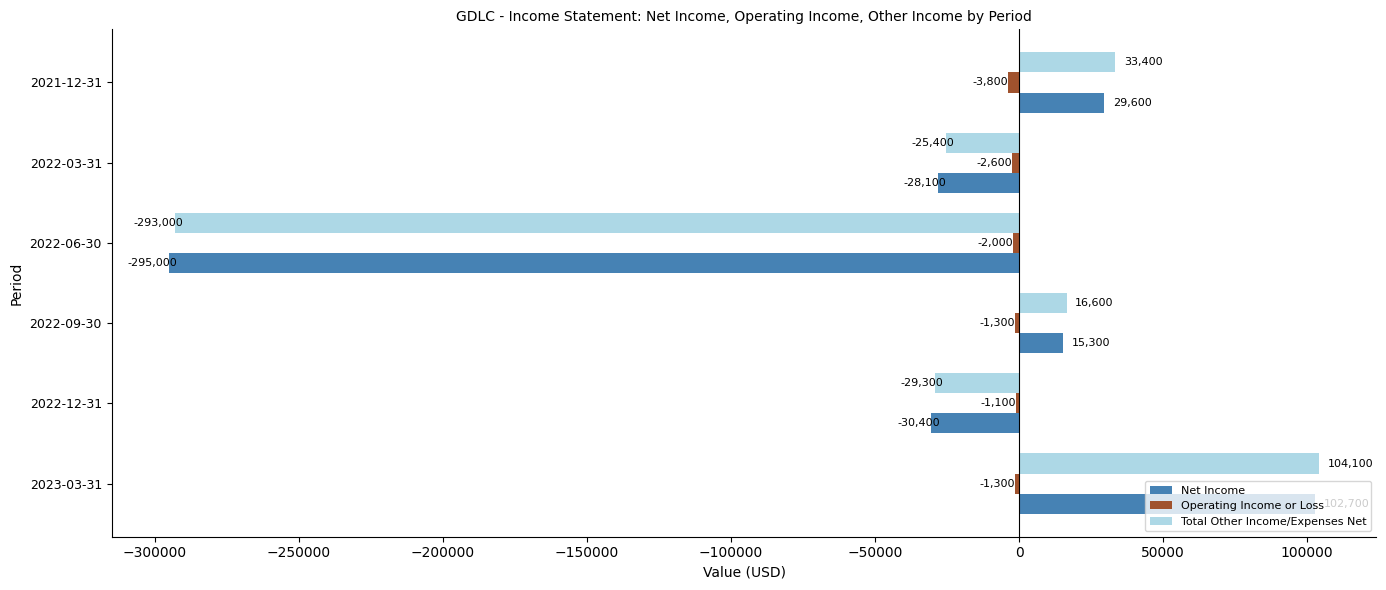

True or false: Total Other Income/Expenses Net has a value of -25400 at 2022-03-31.

True